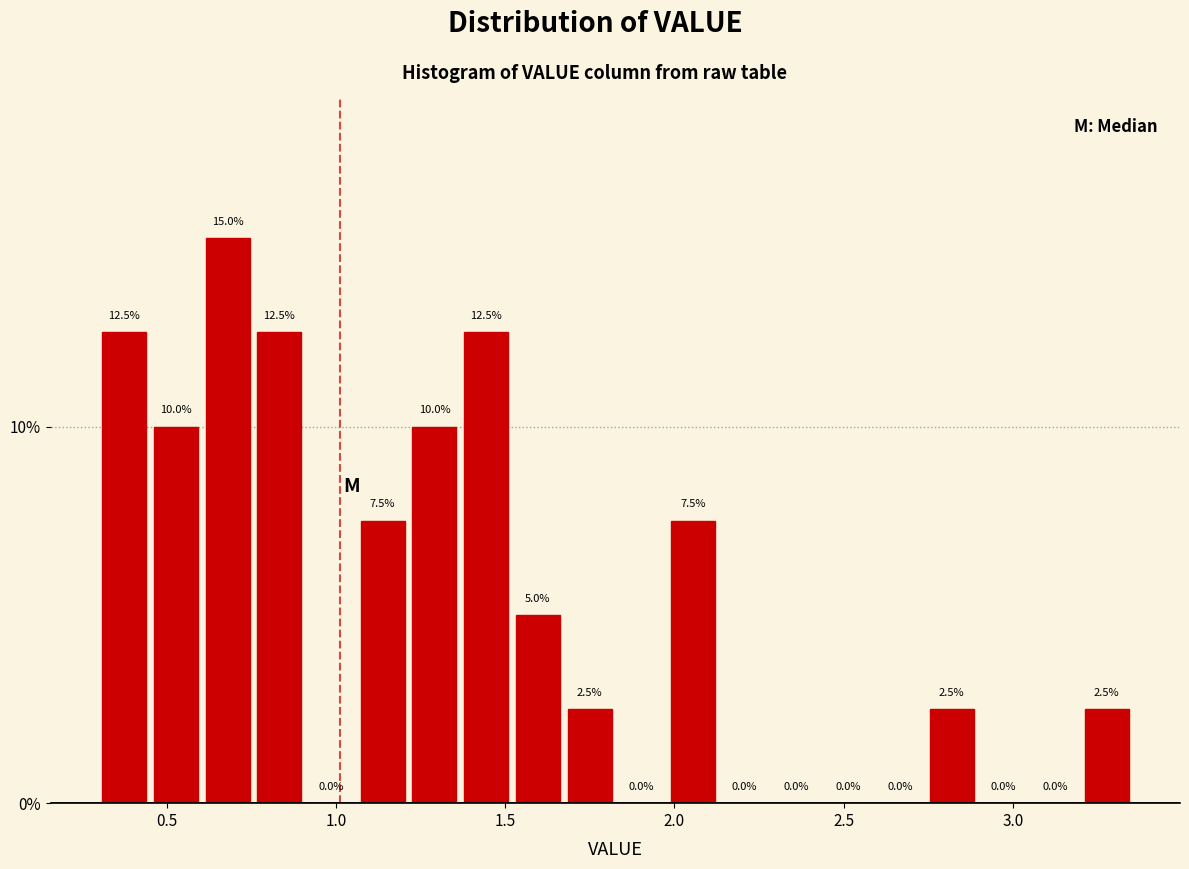

Read against the x-axis, roughly where is the centre of the tallest bar?

0.70